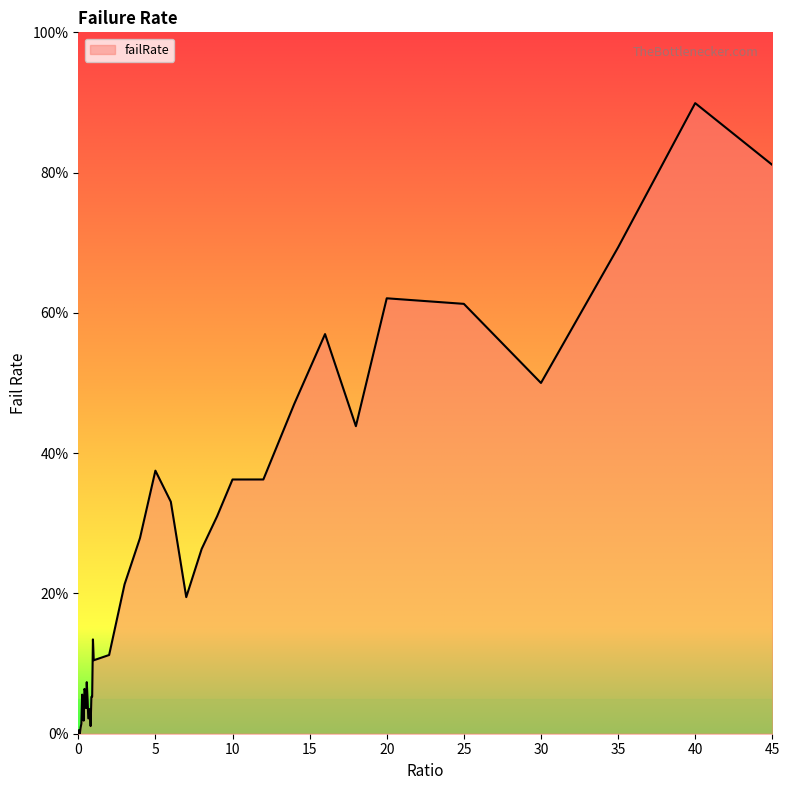

Is this an area chart (filled region under the line)?

Yes